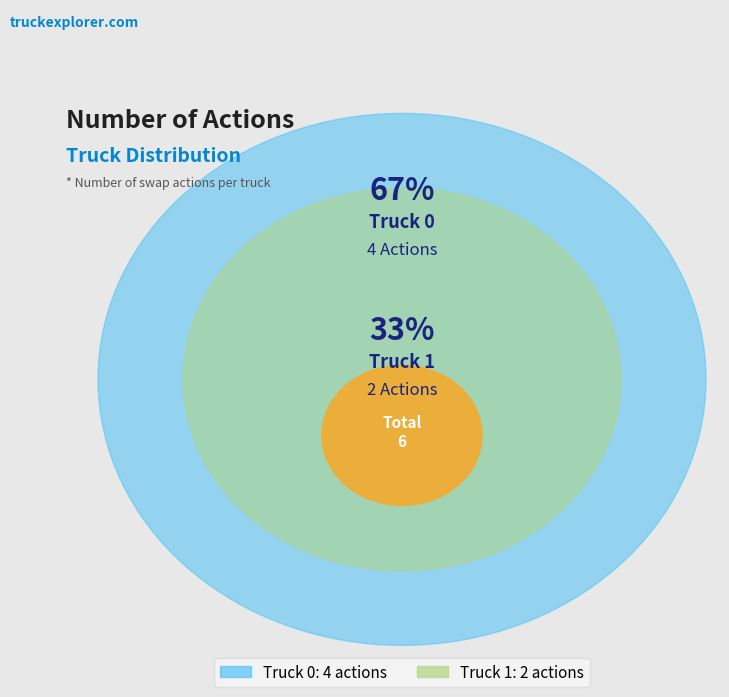

Which has a higher value, Truck 0 or Truck 1?

Truck 0